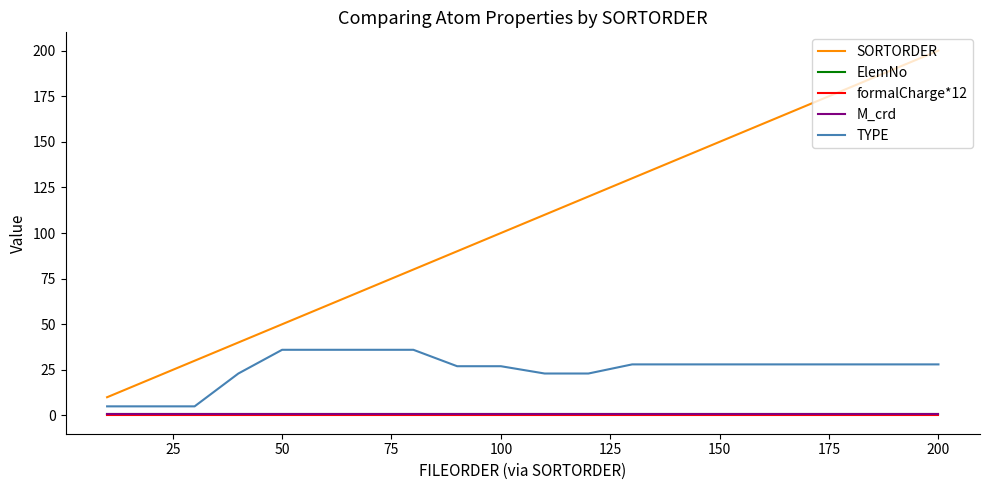

Does the chart have visible grid lines?

No